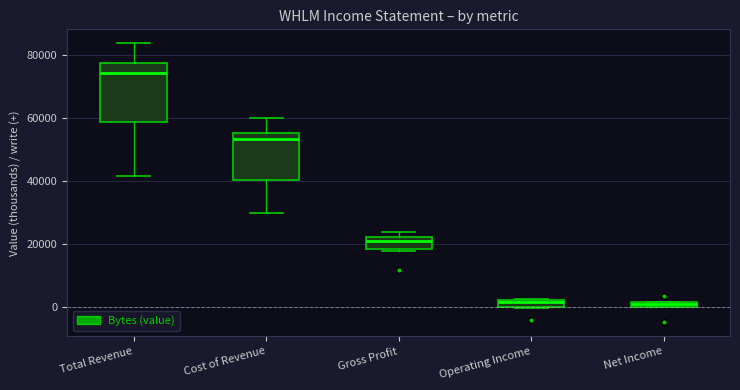

Which box's median line is the highest?

Total Revenue